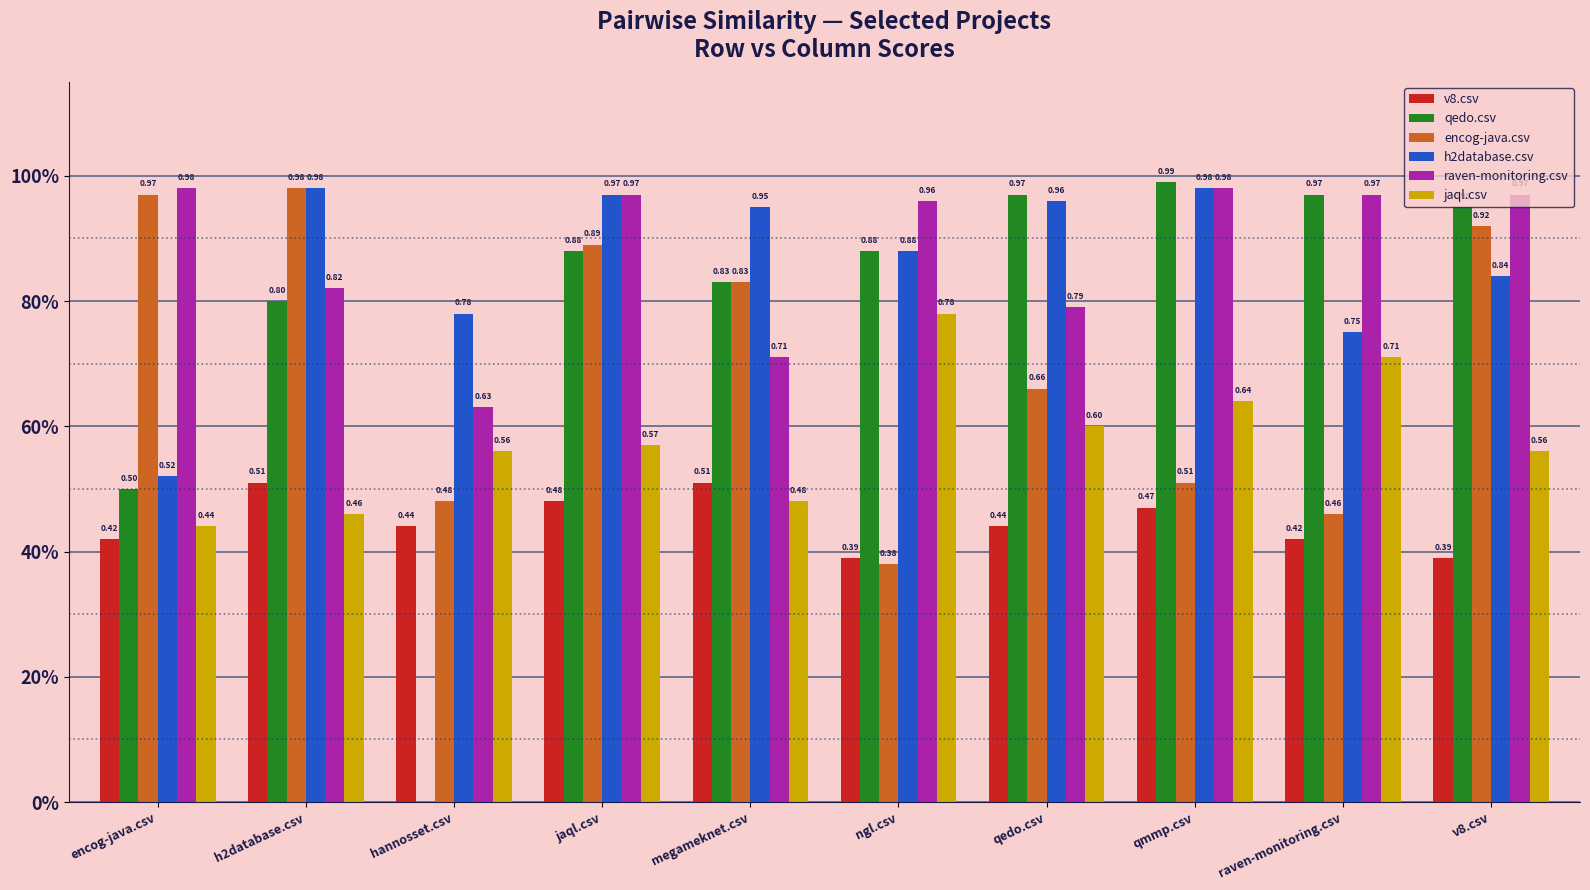

Are the bars horizontal?

No